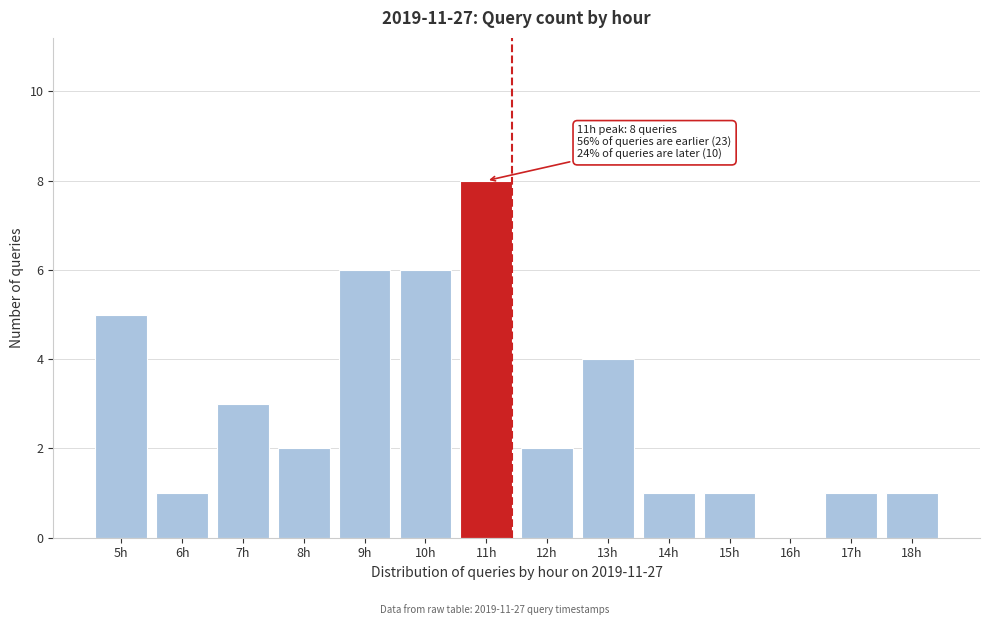

Reading left to right, what are all the values shown in this chart?

5h=5	6h=1	7h=3	8h=2	9h=6	10h=6	11h=8	12h=2	13h=4	14h=1	15h=1	16h=0	17h=1	18h=1